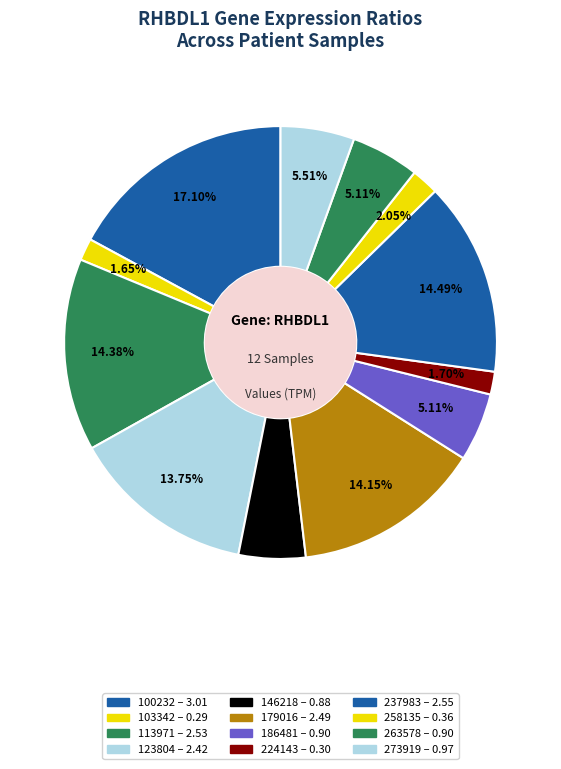

Count the number of slices in the pie.

12